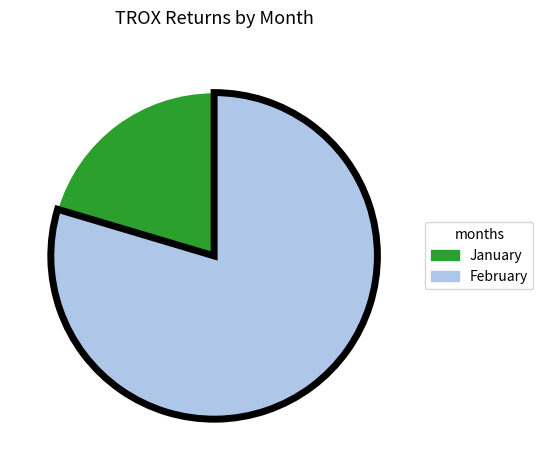

Between February and January, which is larger?

February